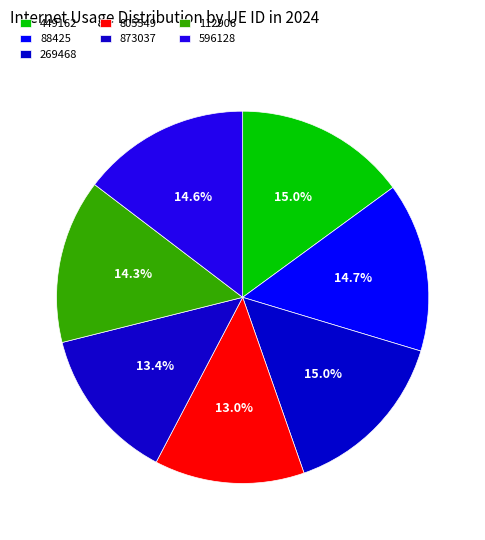

Which slice is the largest?

269468